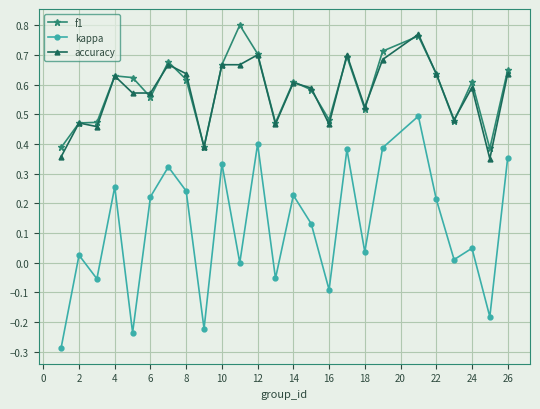

In kappa, how many points are lower than both neighbors (excluding endpoints)?

9